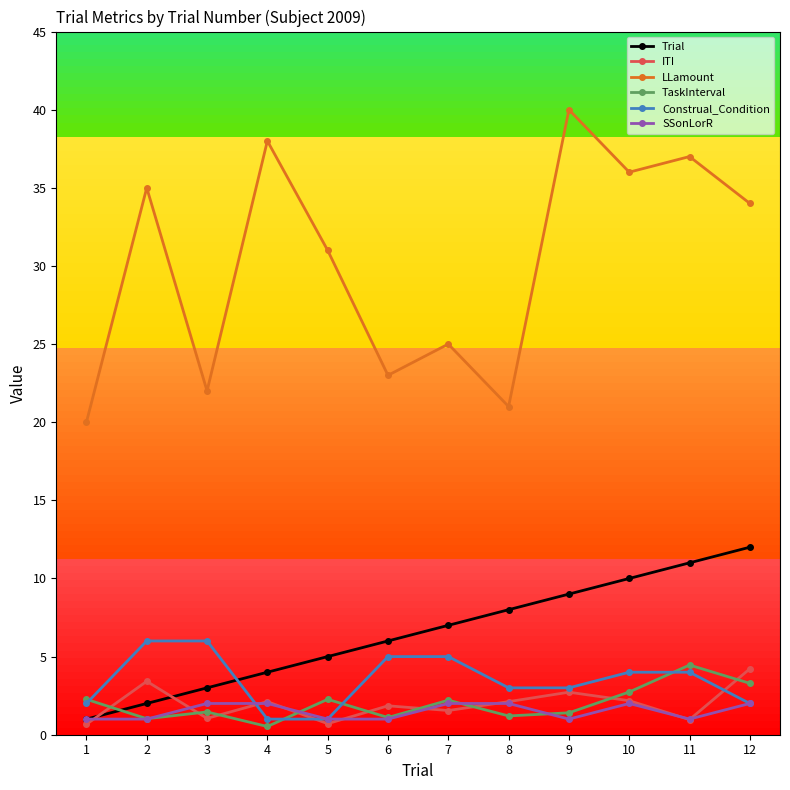

Is it true that SSonLorR equals 1.0 at 5?

True